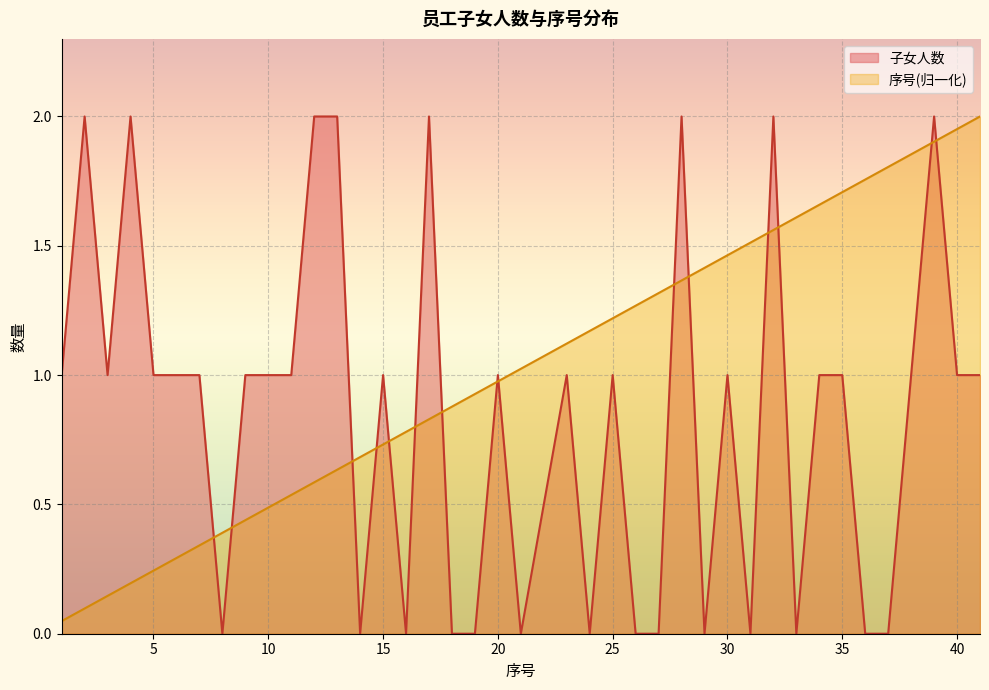

How many lines are shown in the chart?

2